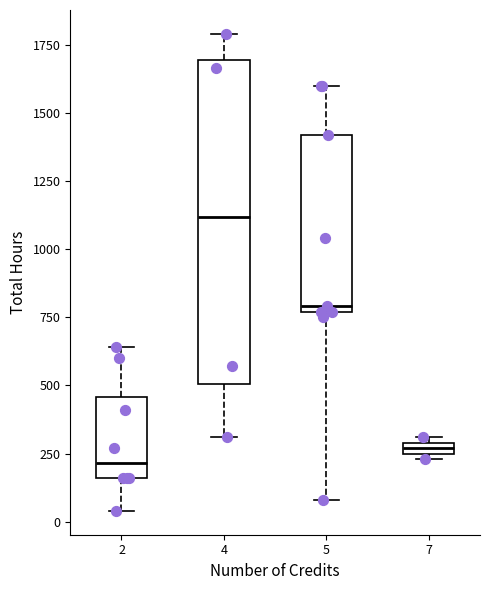

Which box's median line is the lowest?

2